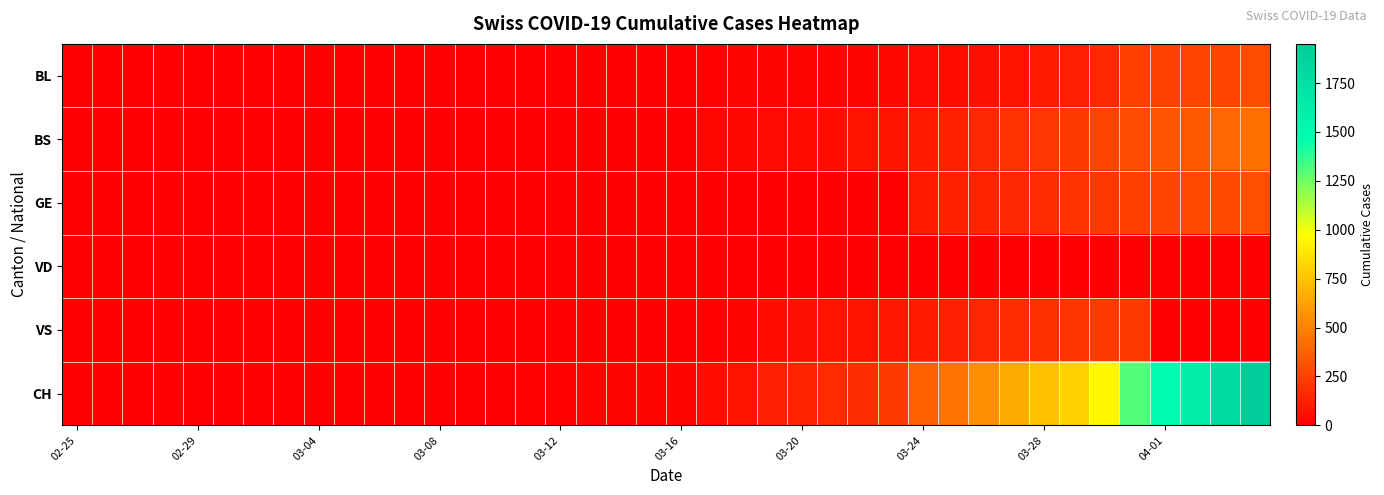

At how many categories does at least one series exceed 983?

5